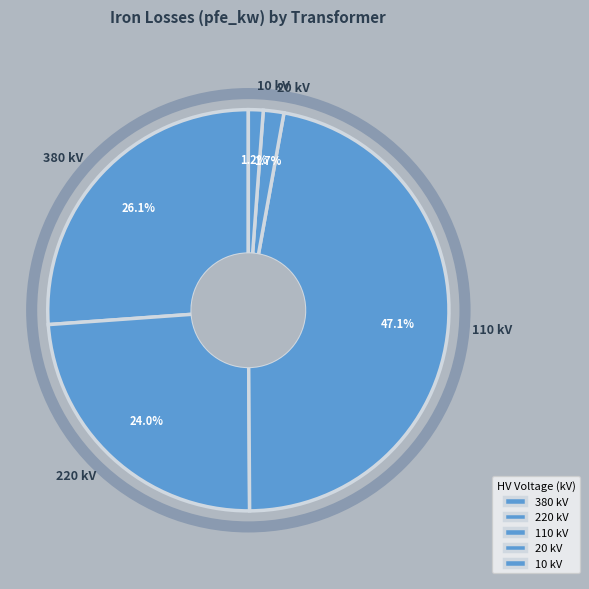

Combined, what portion of the pie is 110 kV and 220 kV?

71.0%